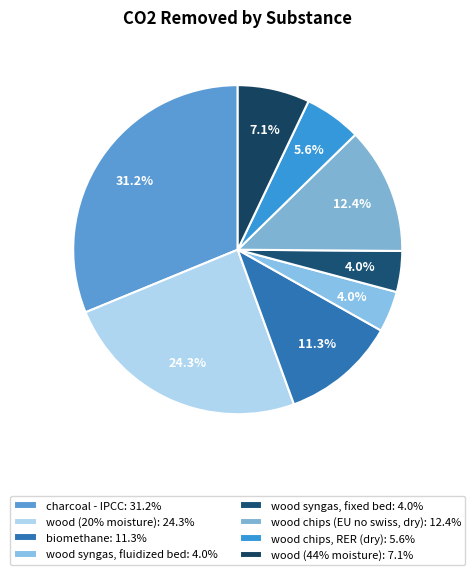

Is there any slice that represents more than half of the pie?

No